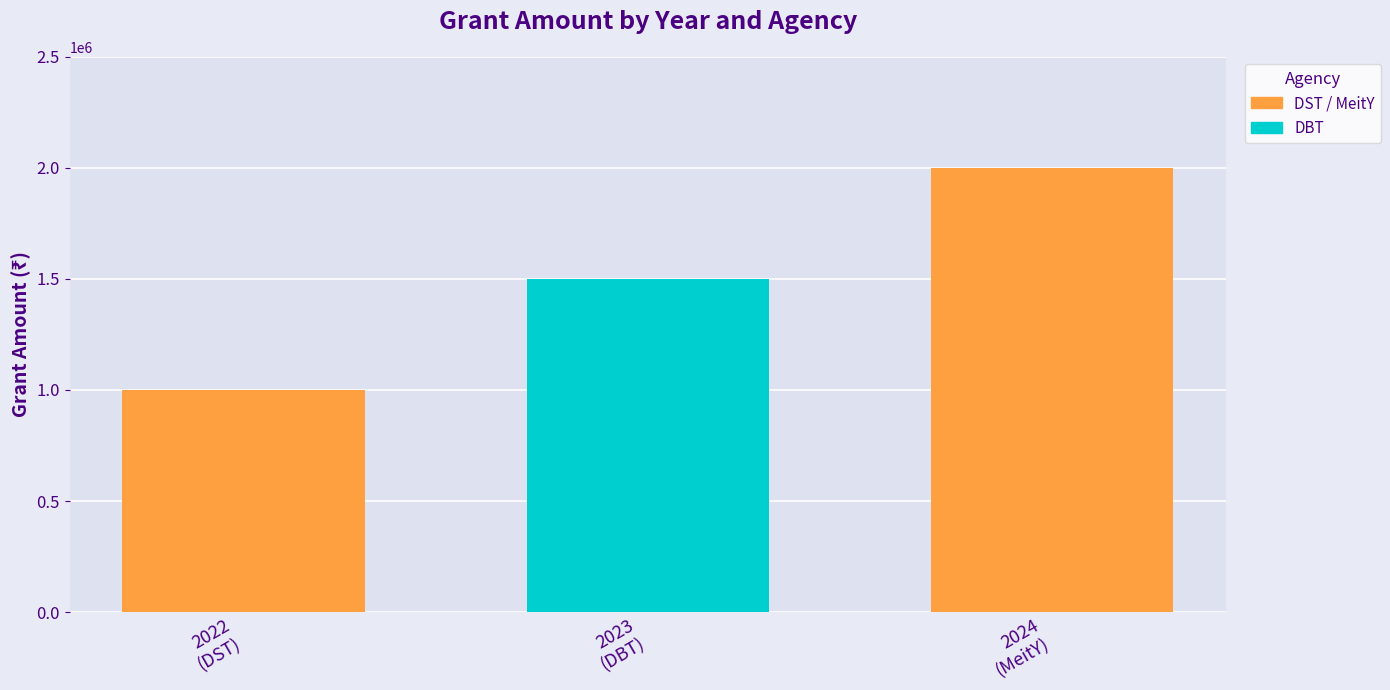

What is the maximum value shown in the chart?

2000000